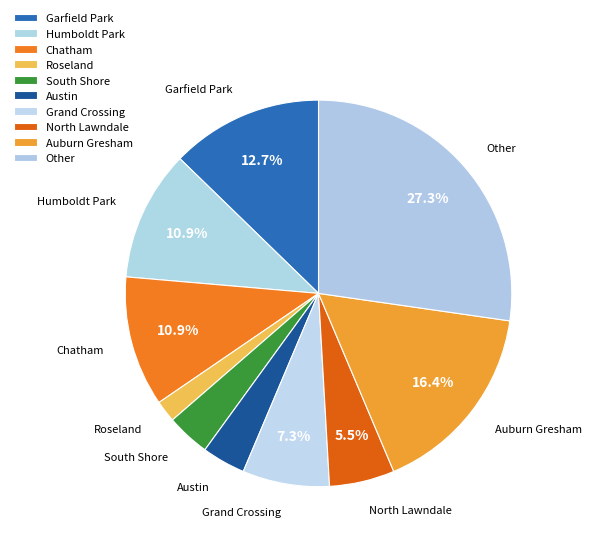

Count the number of slices in the pie.

10